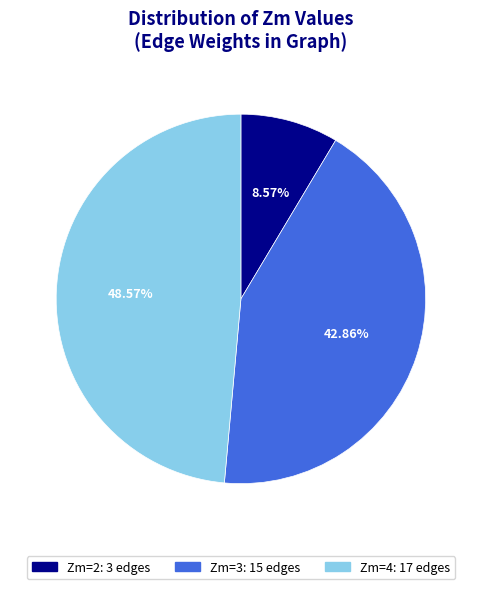

What is the smallest slice in the pie chart?

Zm=2